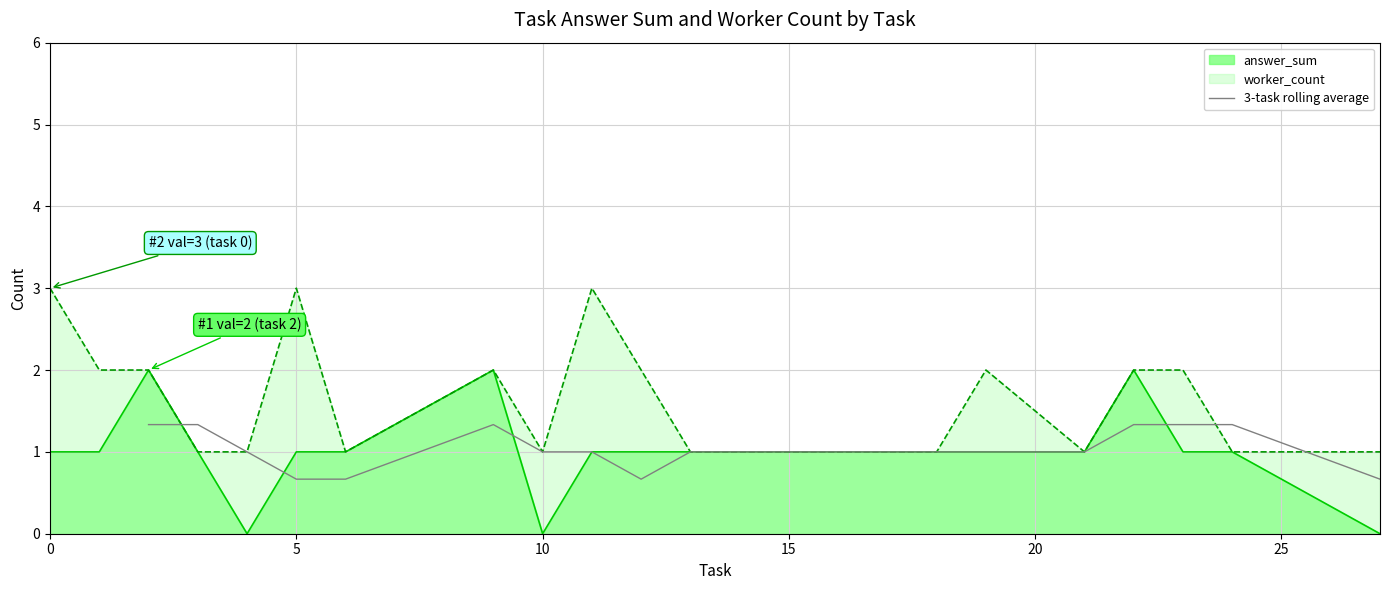

True or false: 3-task rolling average has a value of 1.0 at 5.

False